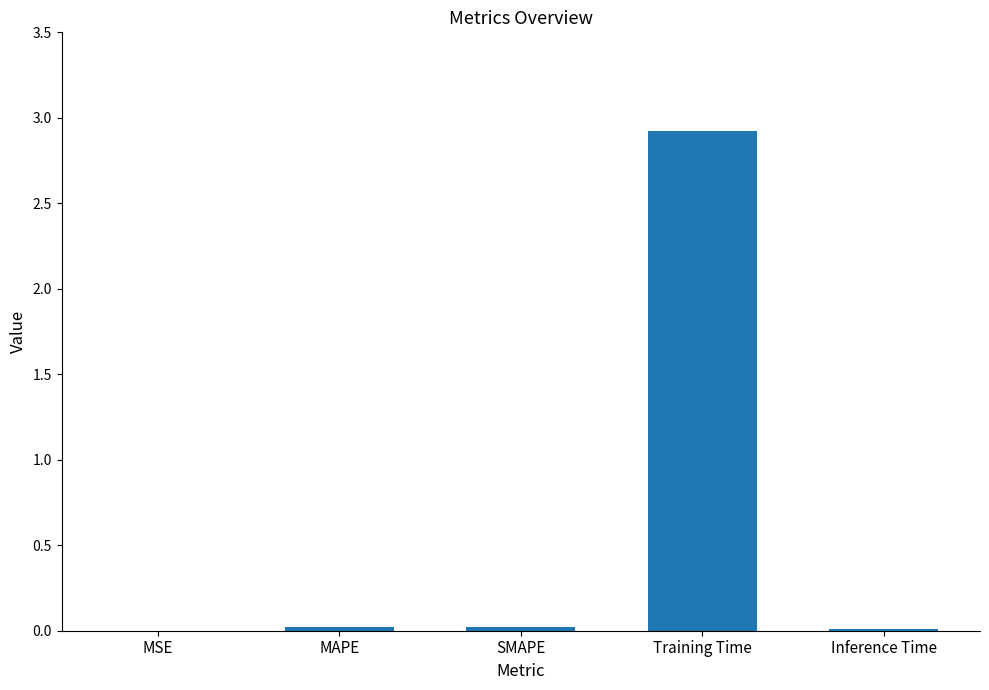

The chart shows a value of 0.0 at Inference Time. True or false?

True